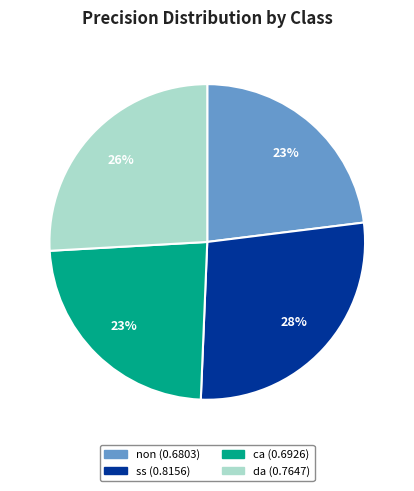

Is the sum of da and ss greater than half?

Yes